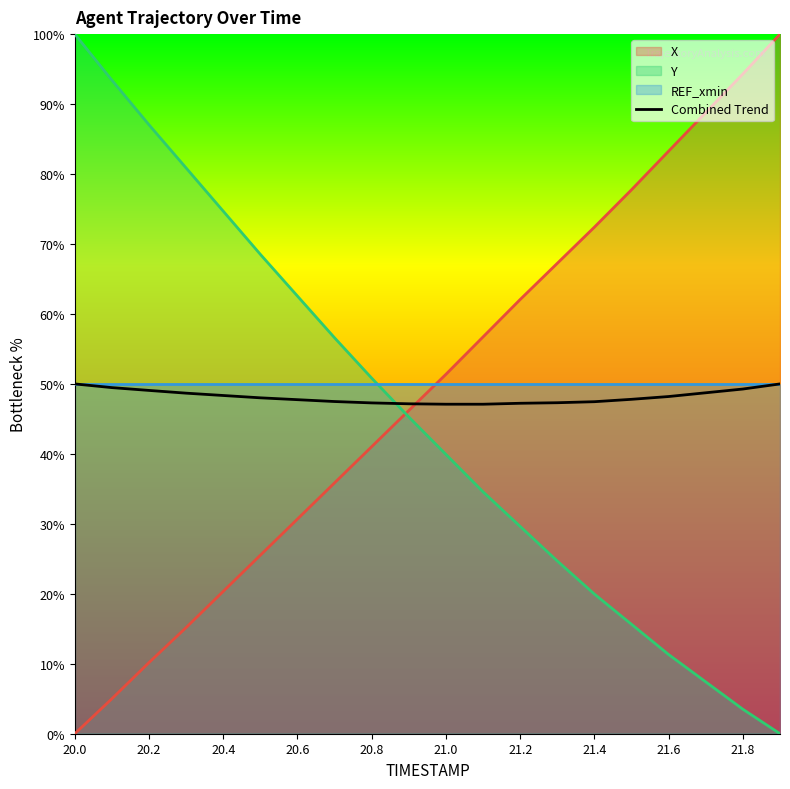

The value at 17 is 14.4. True or false?

False